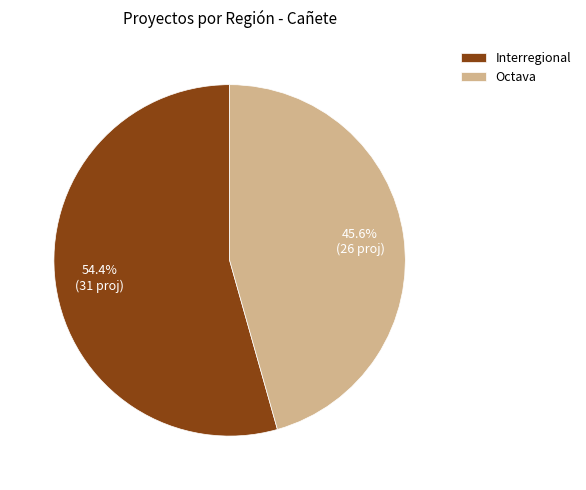

Is there any slice that represents more than half of the pie?

Yes